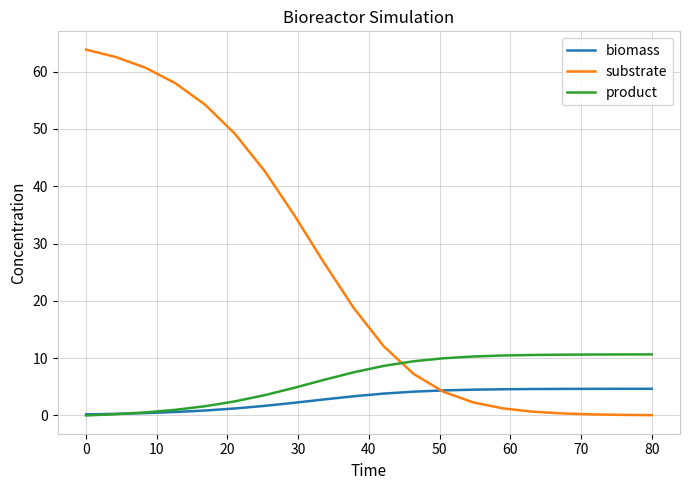

What is the sum of all substrate values?

499.5